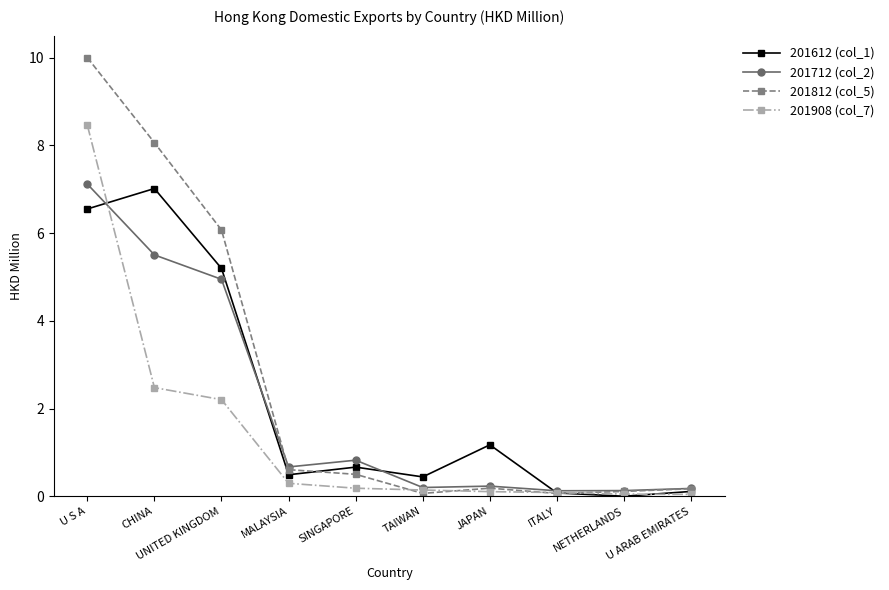

How many series are shown in this chart?

4